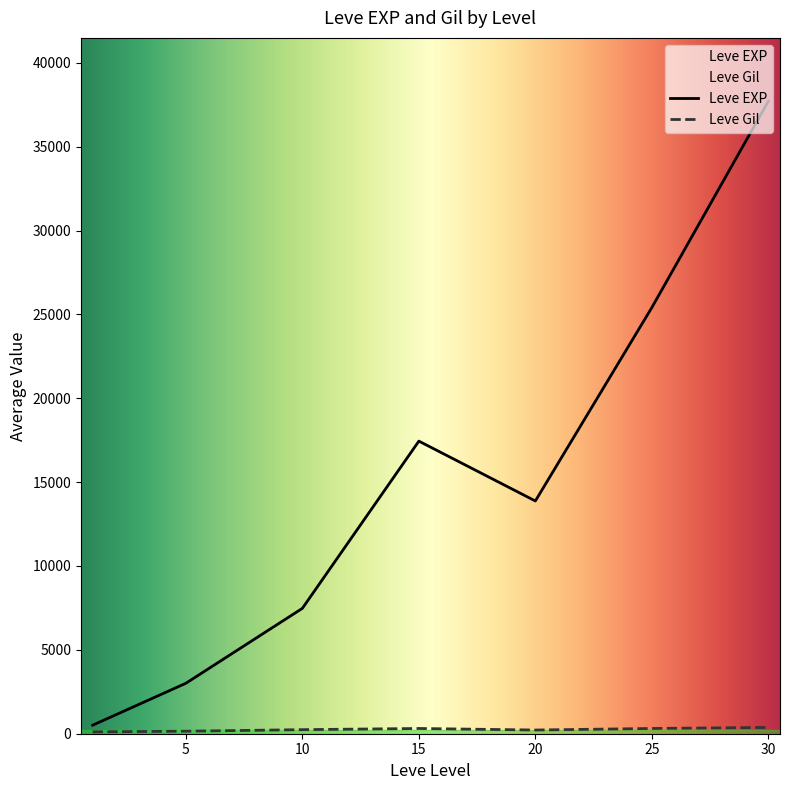

Which series has the largest total across all categories?

Leve EXP